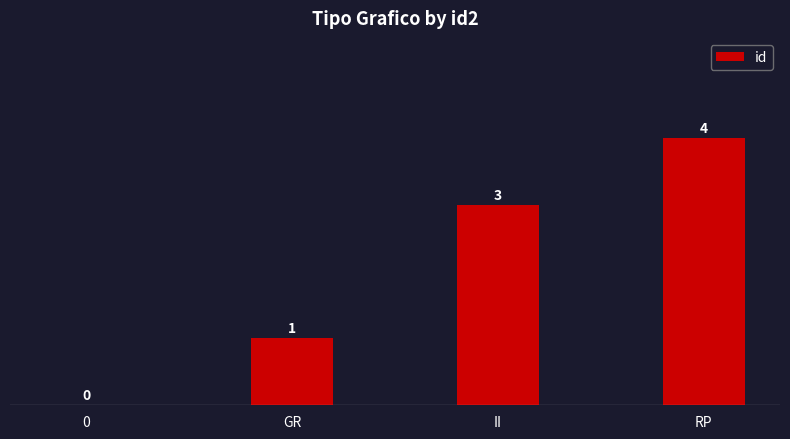

What is the sum of all values?

8